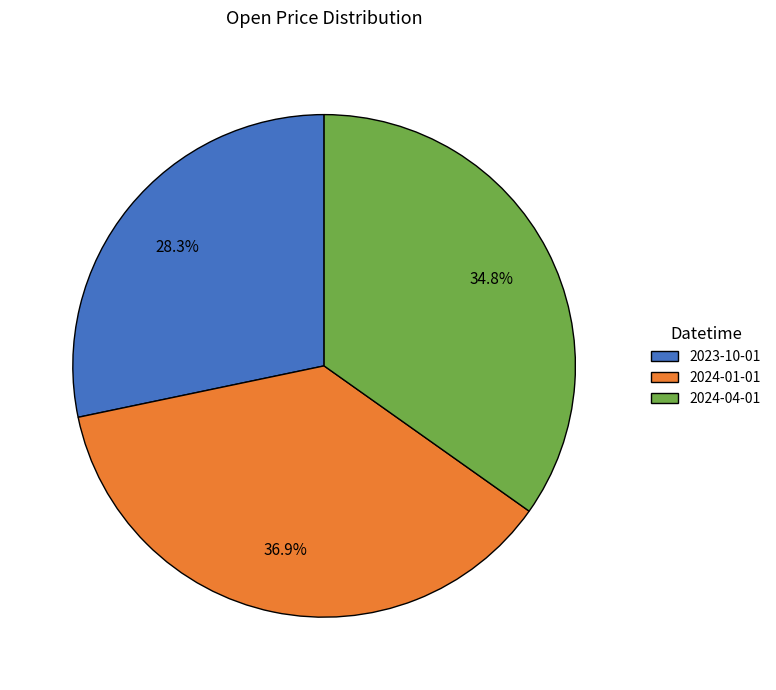

Does 2024-04-01 account for over 50% of the chart?

No